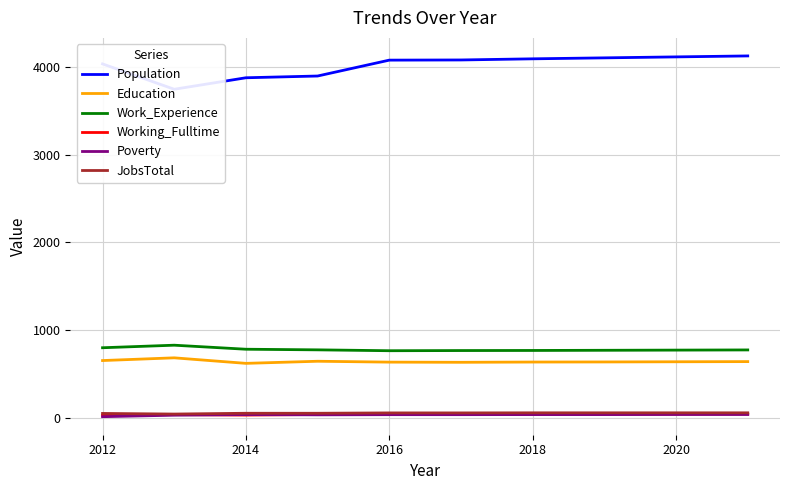

True or false: Education and Work_Experience intersect in this chart.

False